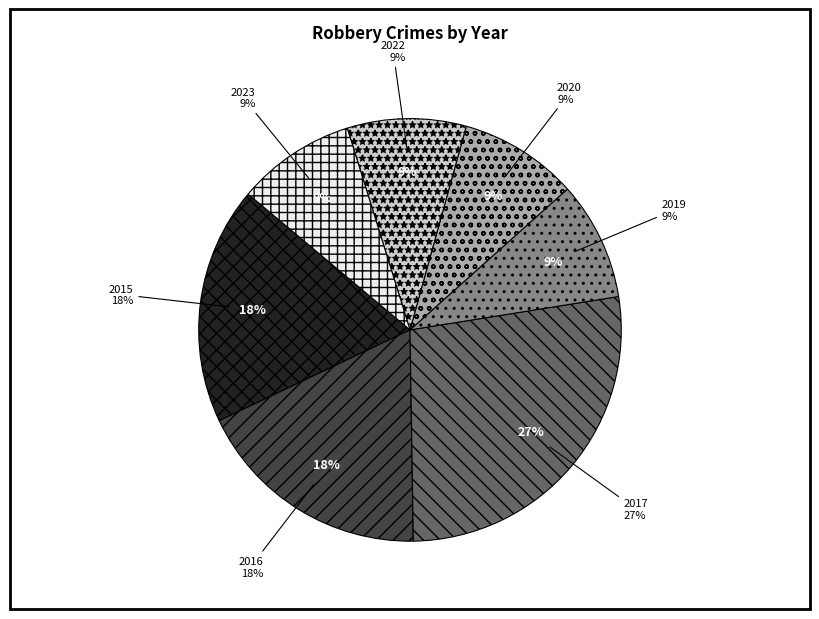

Rank the categories by value from highest to lowest.

2017, 2015, 2016, 2019, 2020, 2022, 2023